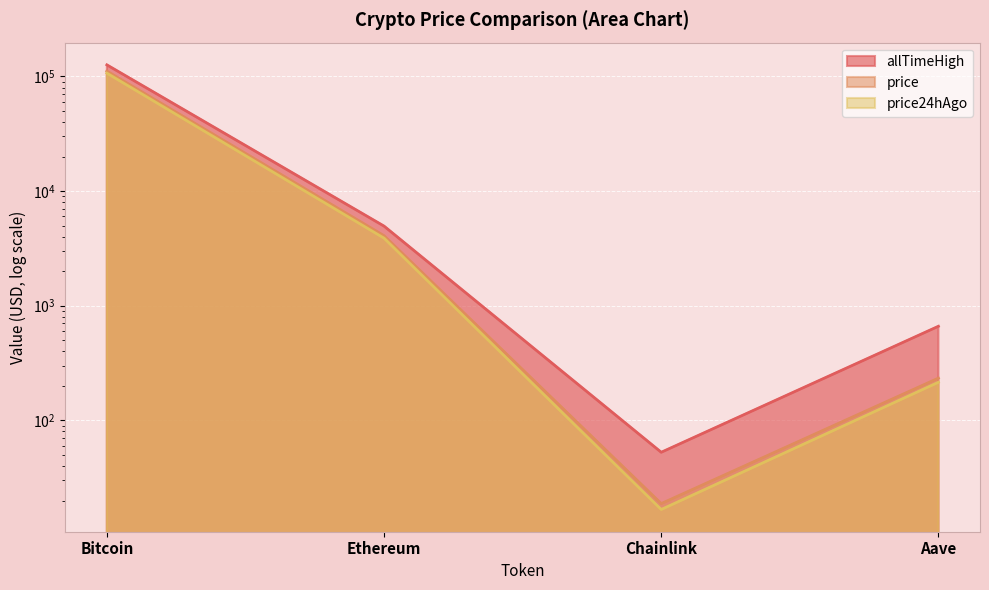

What is the sum of all price values?

115617.0